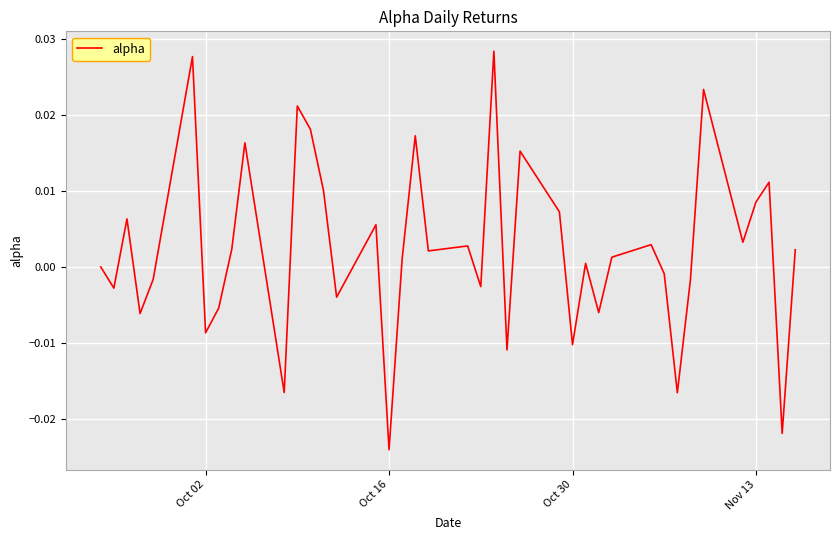

Which category has the lowest value across all series?

Oct 16